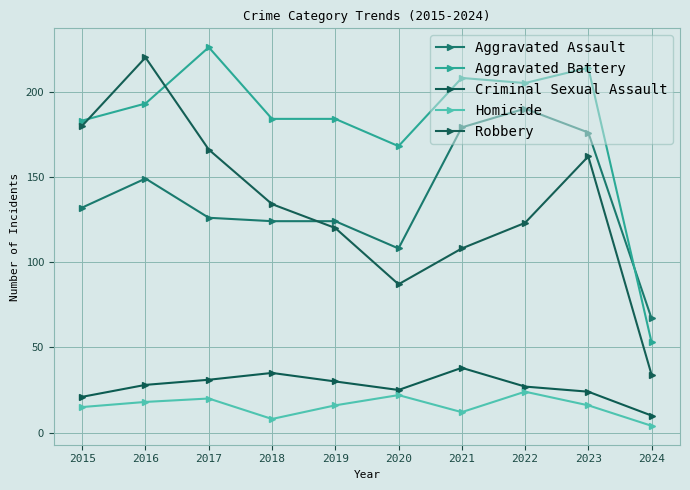

What is the sum of the Criminal Sexual Assault values at 2016 and 2019?

58